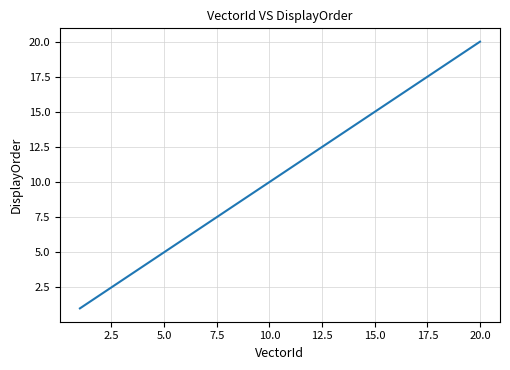

Count the number of categories in the chart.

20